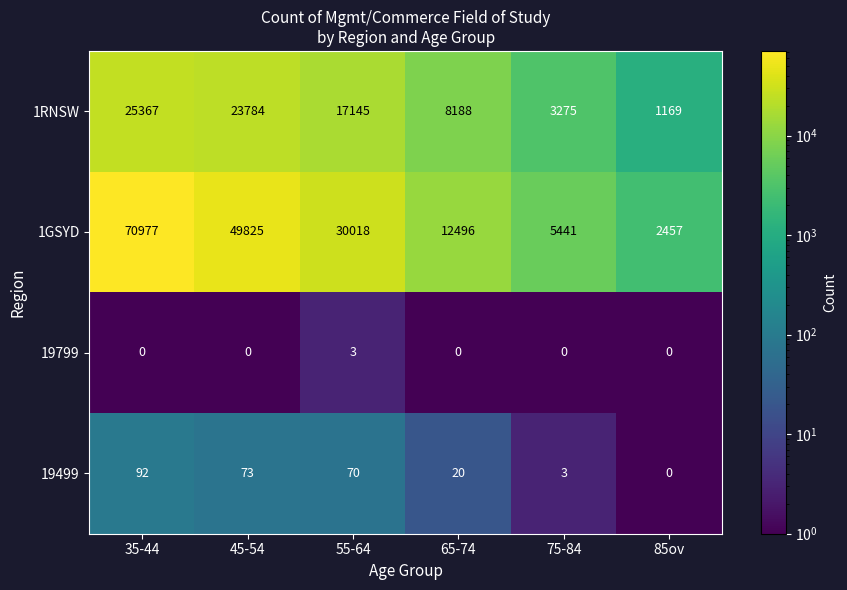

Which category has the lowest value in the 1GSYD series?

85ov